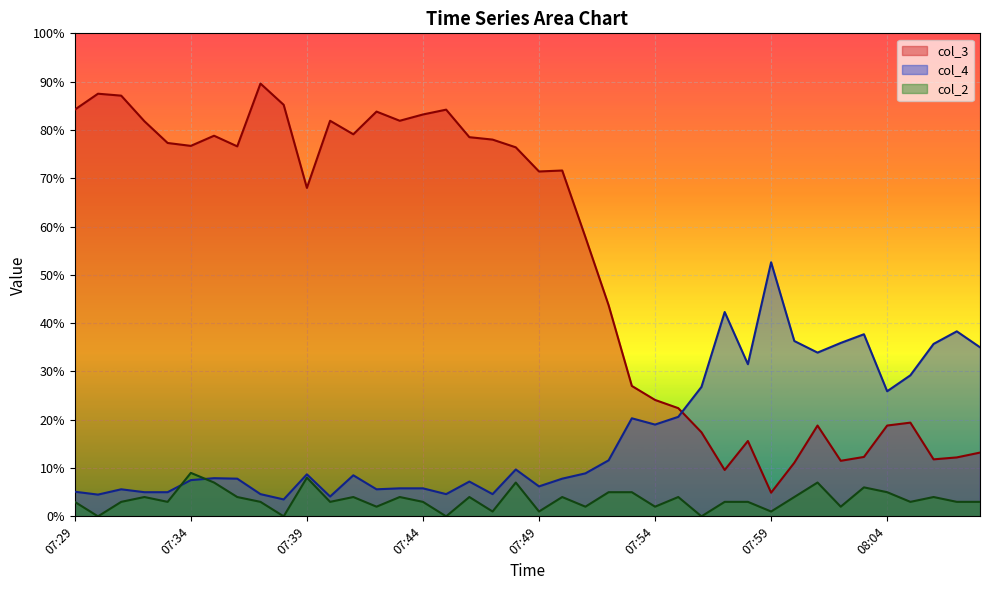

What is the total value across all series at 37?

51.5